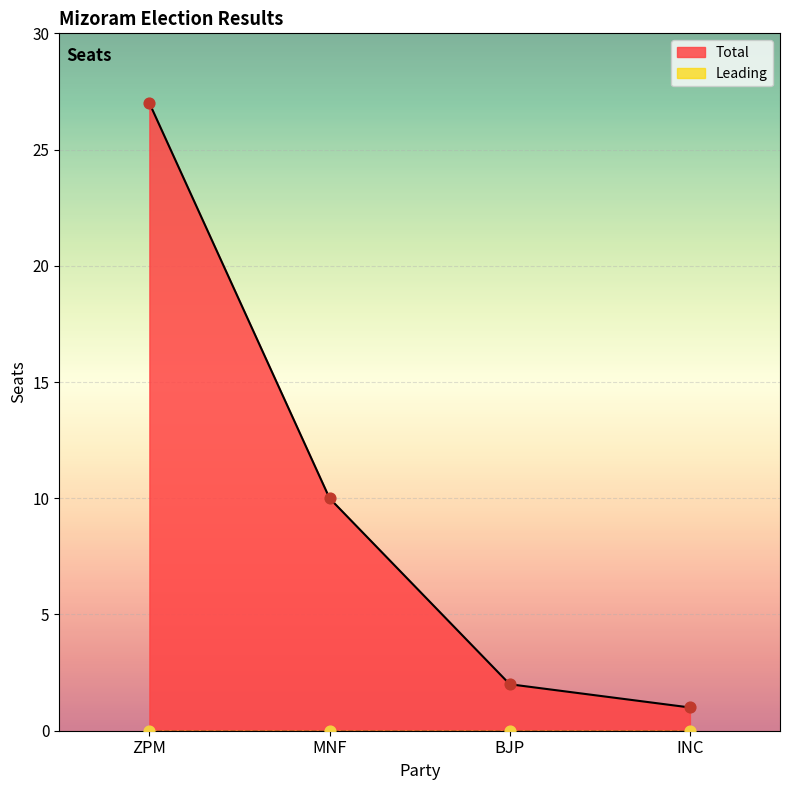

What is the change in value from ZPM to BJP?

-25